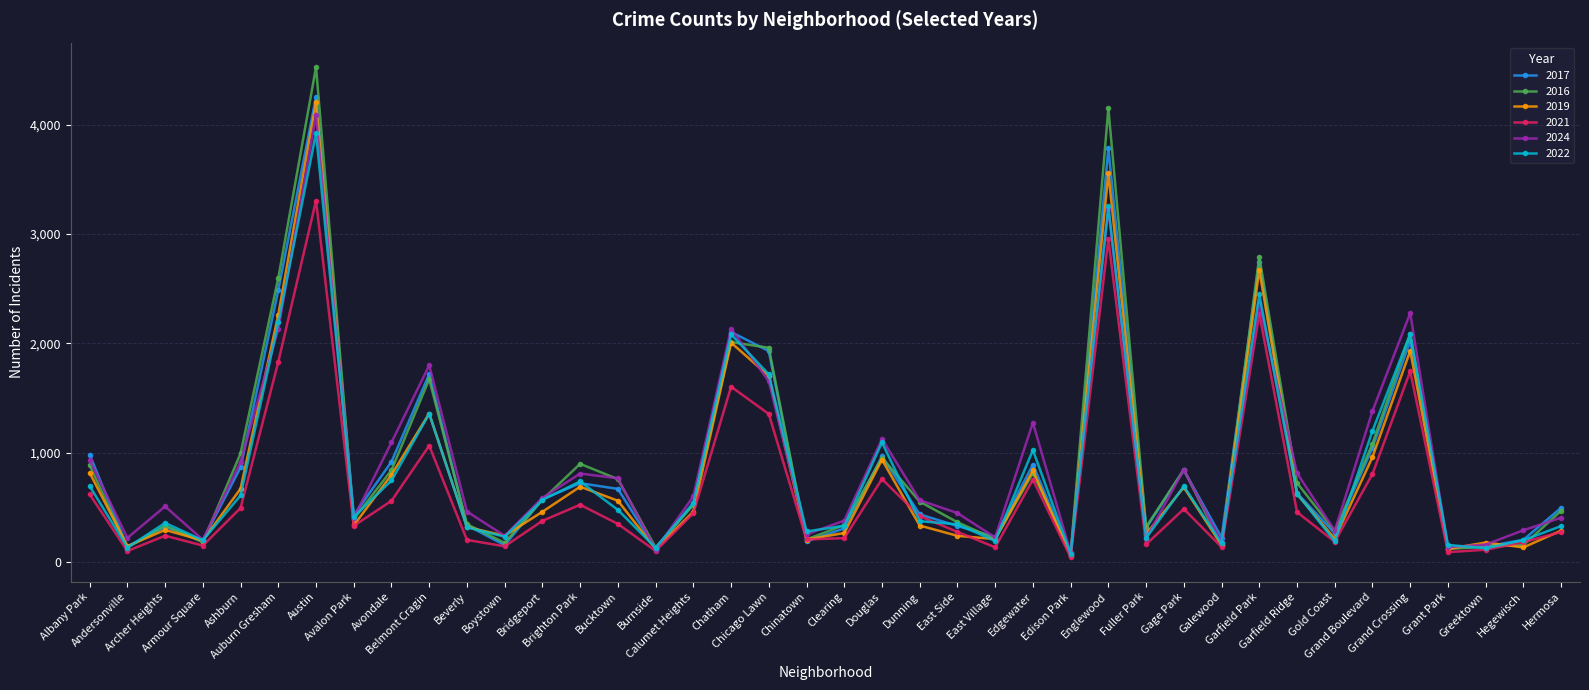

What is the difference between the 2024 values at Bridgeport and Hermosa?

181